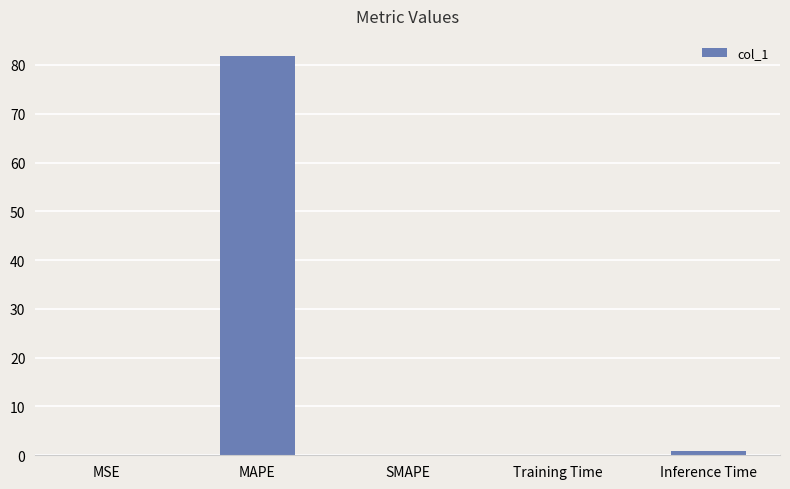

What value does the data have at Training Time?

0.1